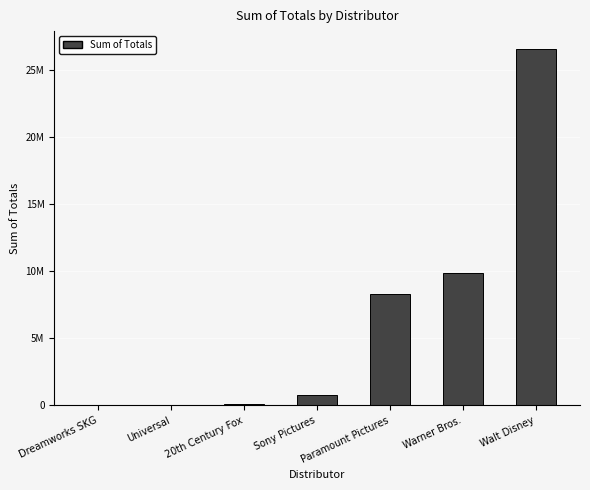

What is the sum of all values?

45602299